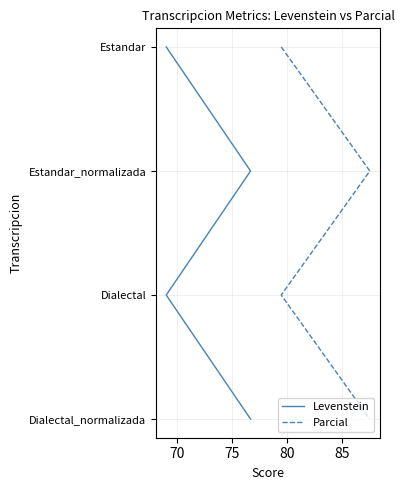

Between 80 and 75, which is larger?

80